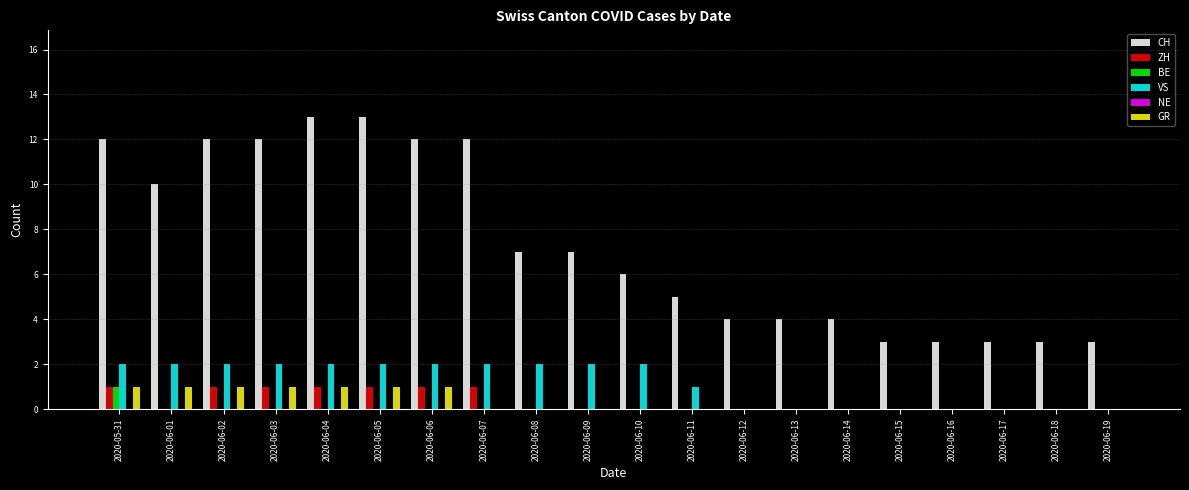

Are the bars horizontal?

No